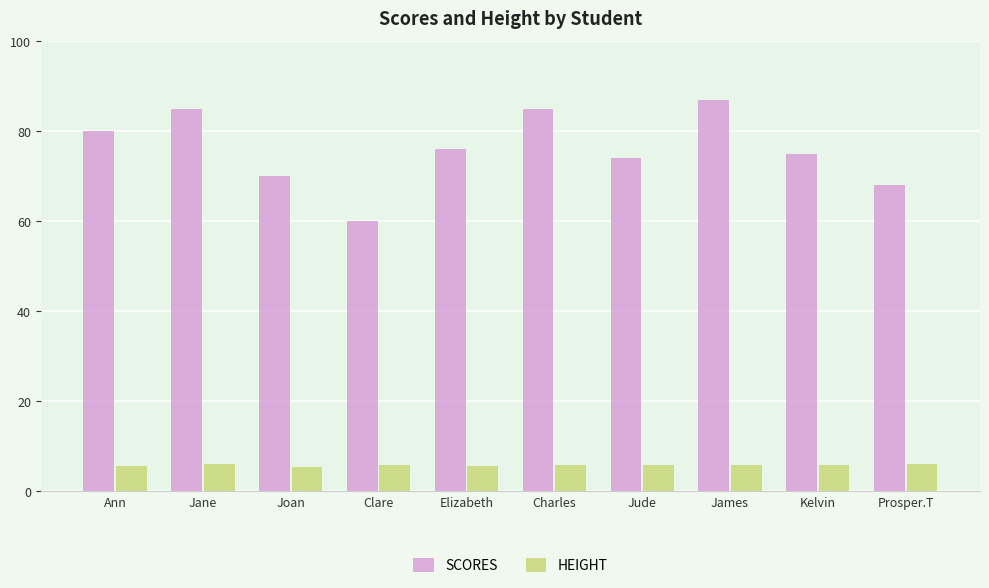

What are all the series names shown in the legend?

SCORES, HEIGHT